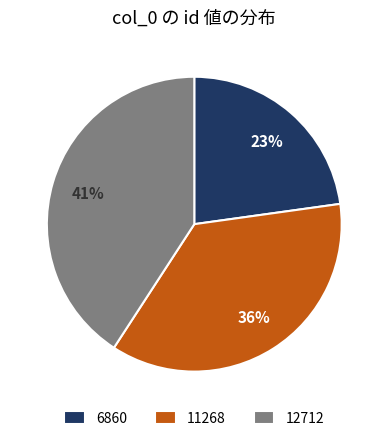

What percentage is the 12712 slice, to the nearest percent?

41%